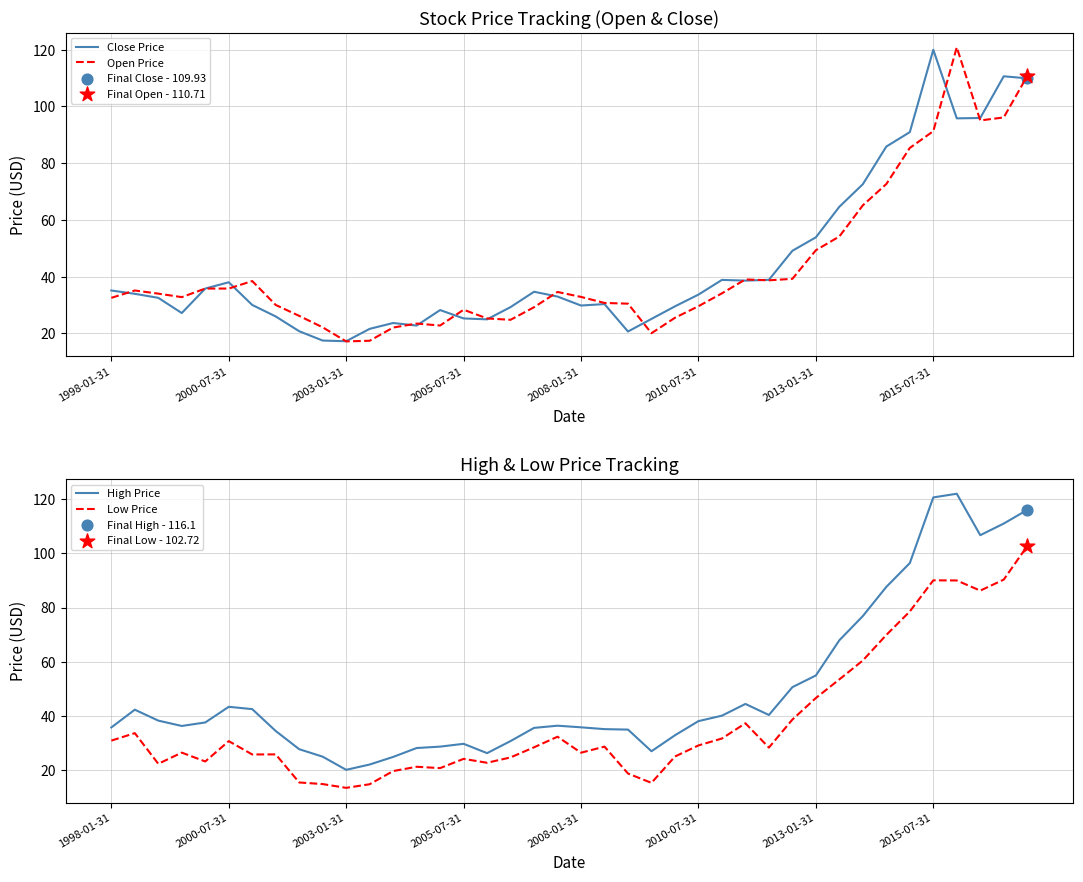

Which series has the largest Y range (max minus min)?

Open Price